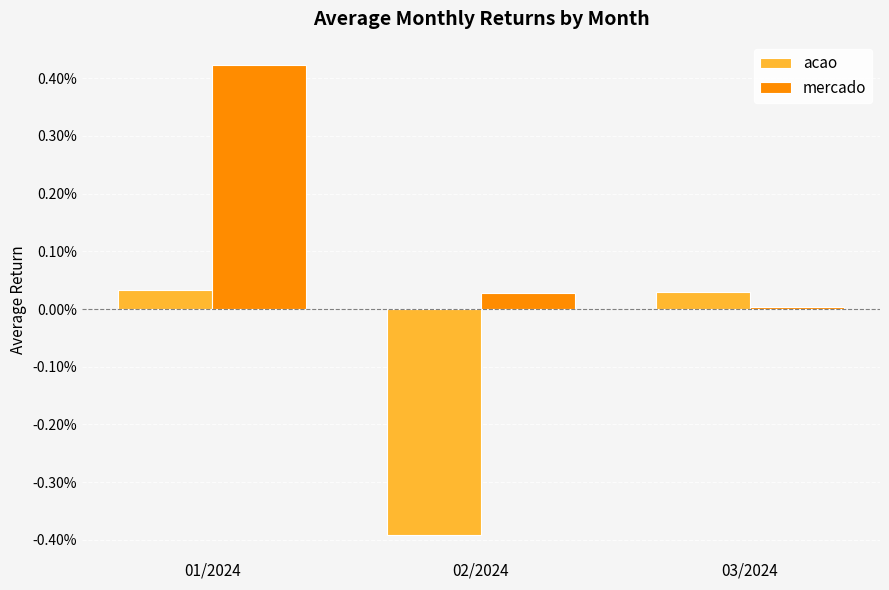

What are all the series names shown in the legend?

acao, mercado